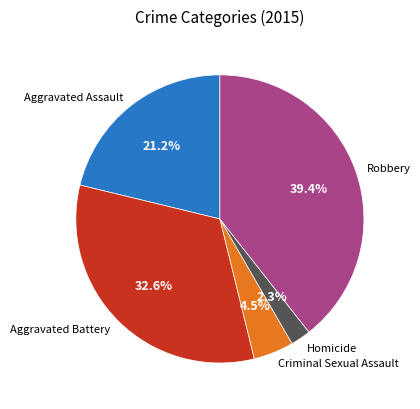

Combined, do Aggravated Assault and Homicide account for over 50%?

No